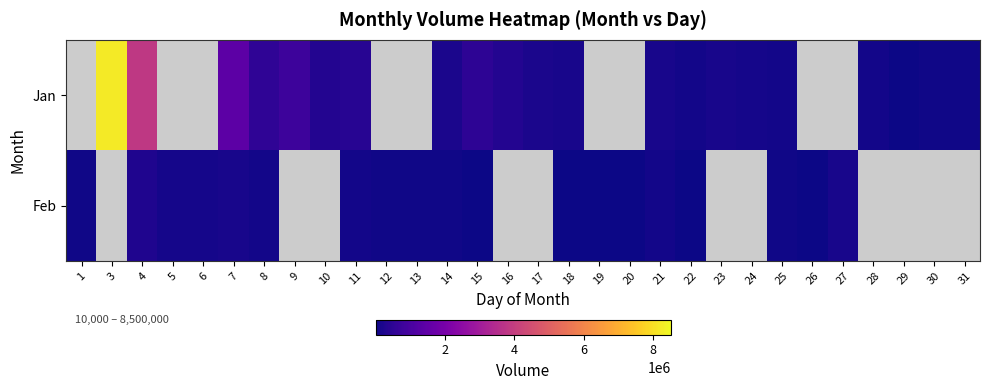

List the series in order of their overall mean, highest first.

Jan, Feb